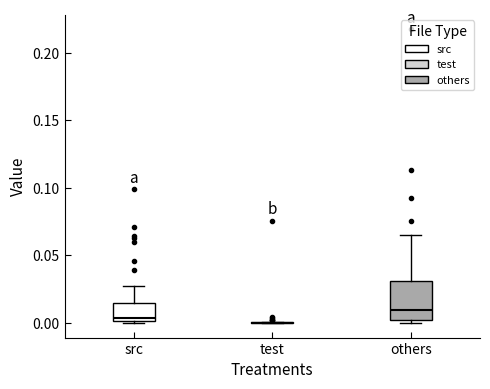

Where does the median line of the box for src sit on the y-axis? The values are not printed on the chart, so give them approximately, as read against the axis.

0.005